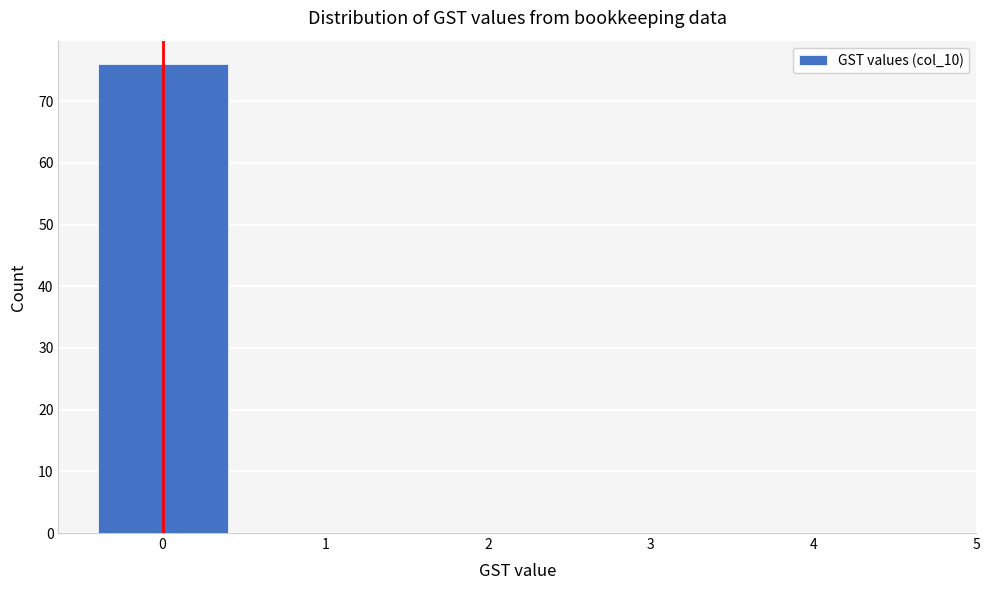

Reading left to right, transcribe this chart: for each bar, give the range it covers on the x-axis and its height. The values are not printed on the chart, so give them approximately, as read against the axis.

-0.5 to 0.5: 76
0.5 to 1.5: 0
1.5 to 2.5: 0
2.5 to 3.5: 0
3.5 to 4.5: 0